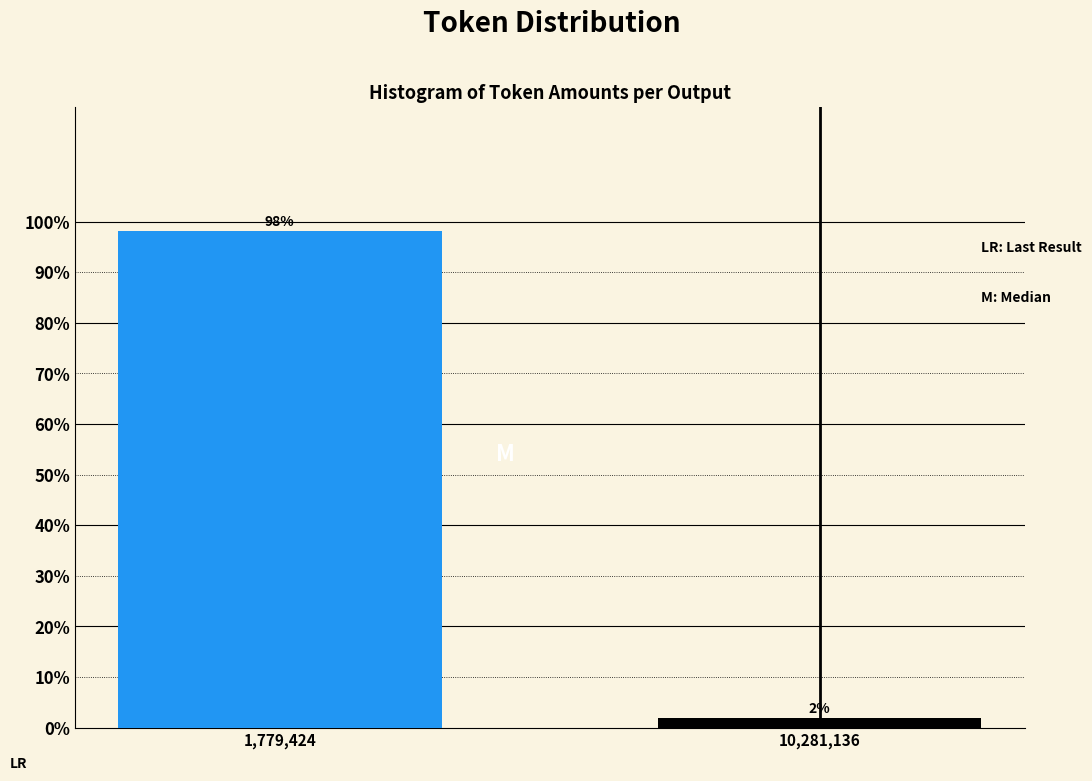

Which has a higher value, 1,779,424 or 10,281,136?

1,779,424